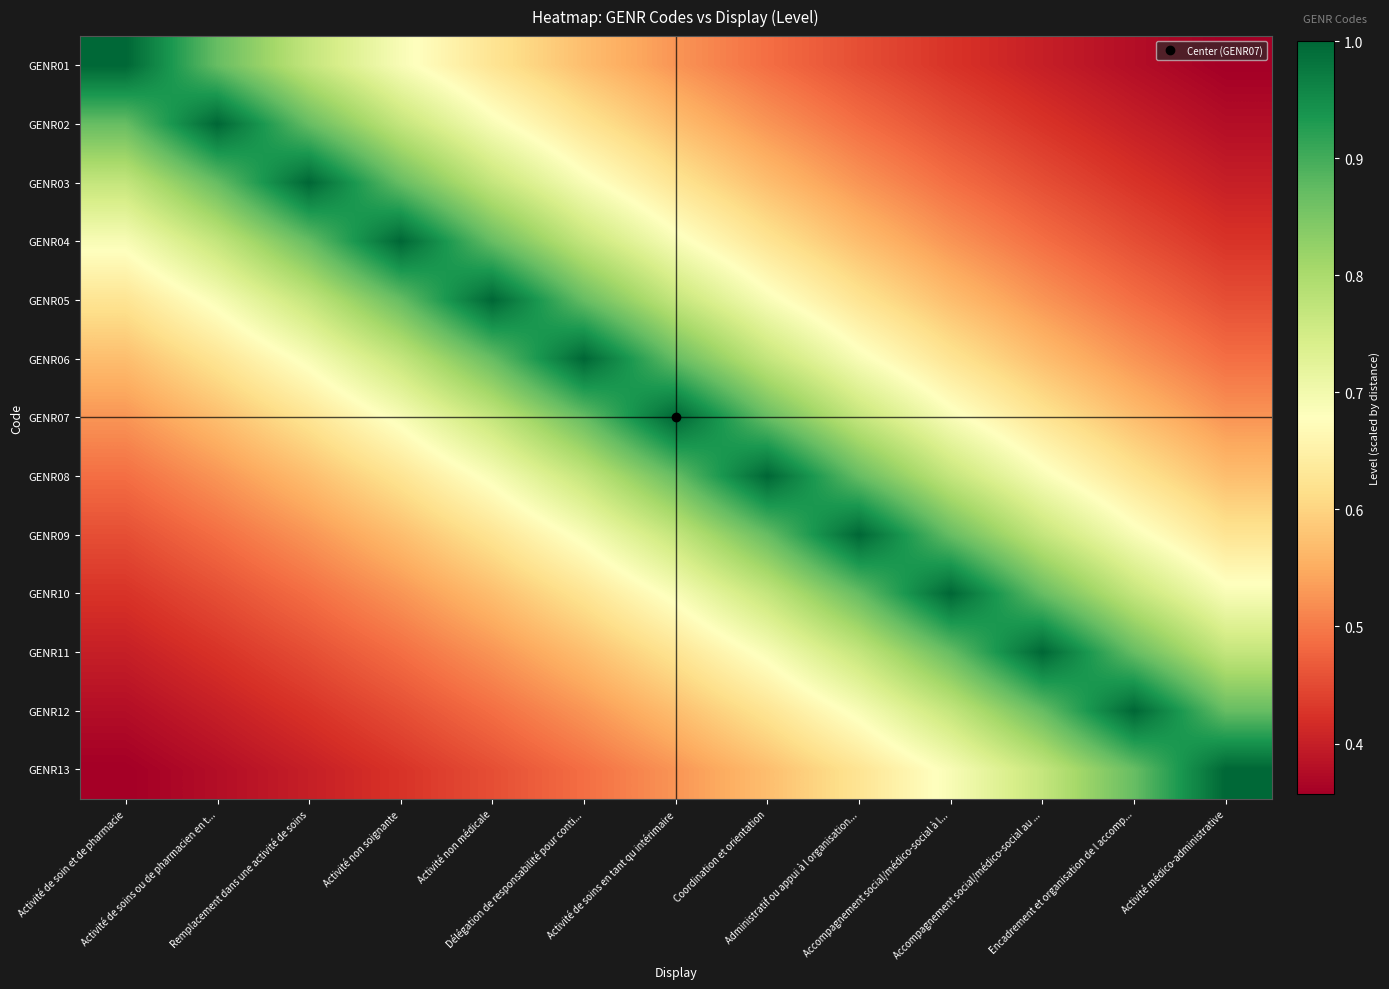

Rank the series at Délégation de responsabilité pour conti... from highest to lowest value.

GENR06, GENR05, GENR07, GENR04, GENR08, GENR03, GENR09, GENR02, GENR10, GENR01, GENR11, GENR12, GENR13